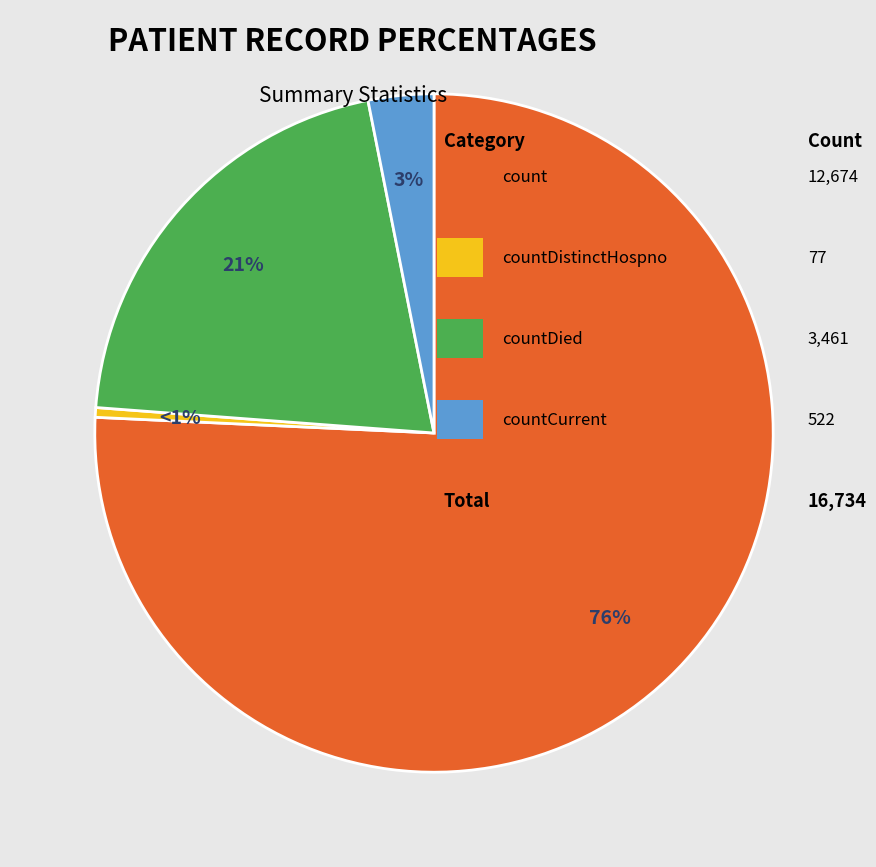

To the nearest percent, what portion does count represent?

76%